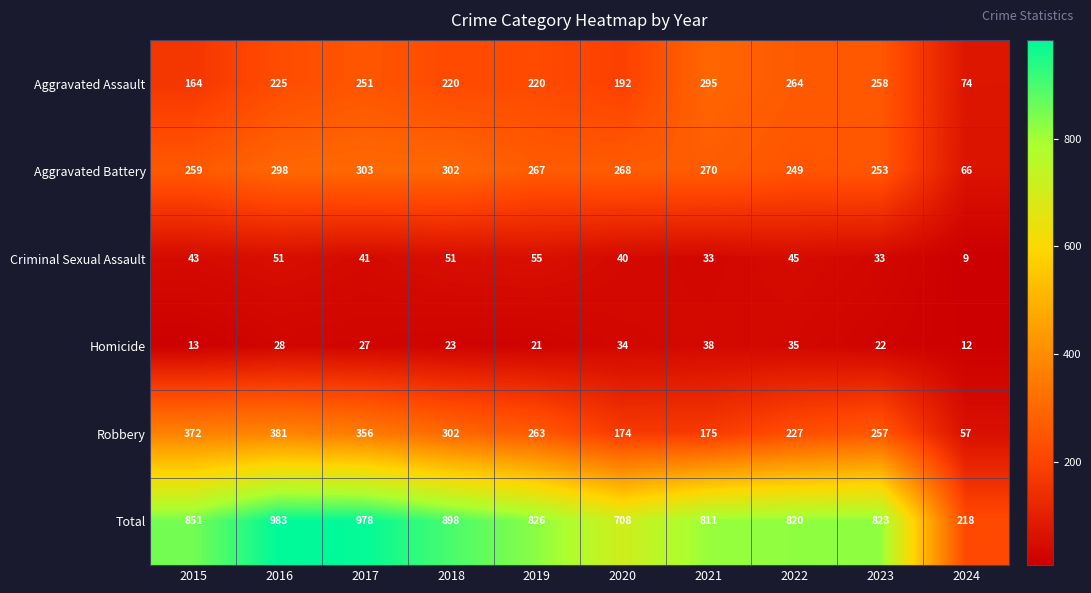

Between 2016 and 2021, which series saw the biggest shift?

Robbery